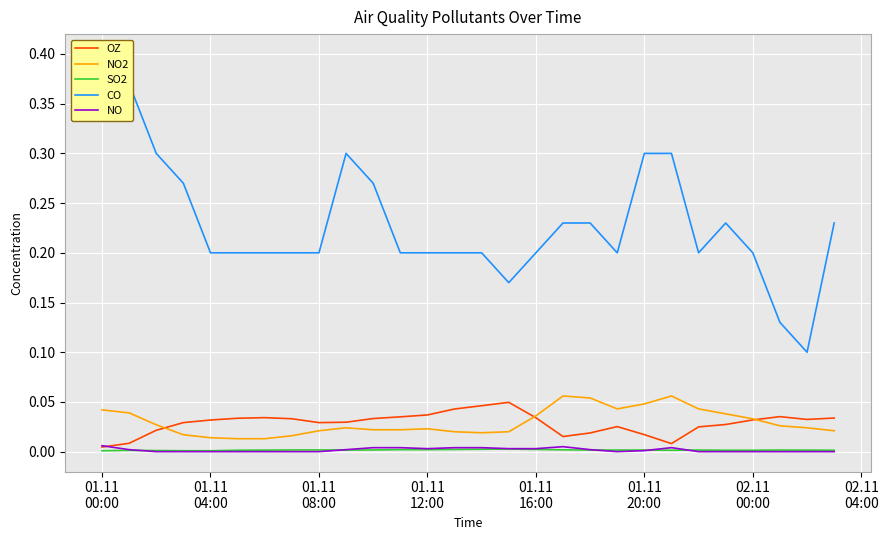

Rank the series by their maximum value, from lowest to highest.

SO2, NO, OZ, NO2, CO